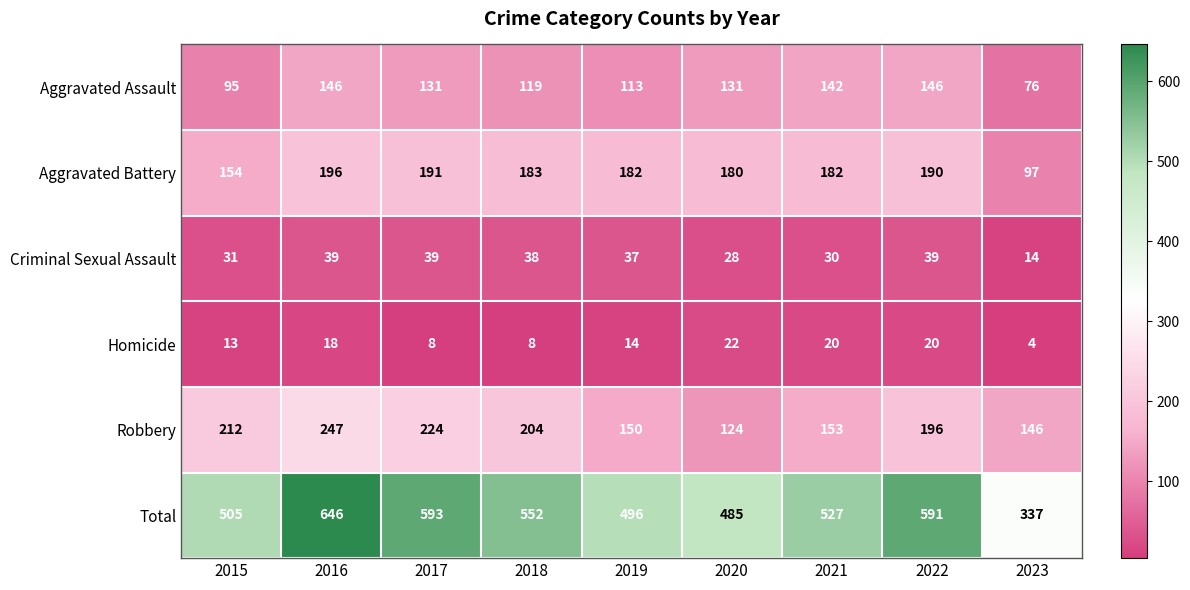

The Total series shows 505 at 2015. True or false?

True